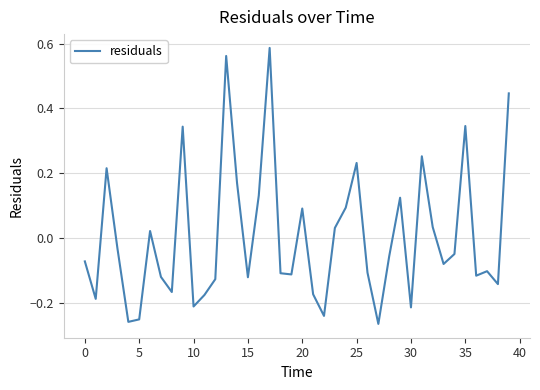

What is the difference between the maximum and minimum values?

0.9